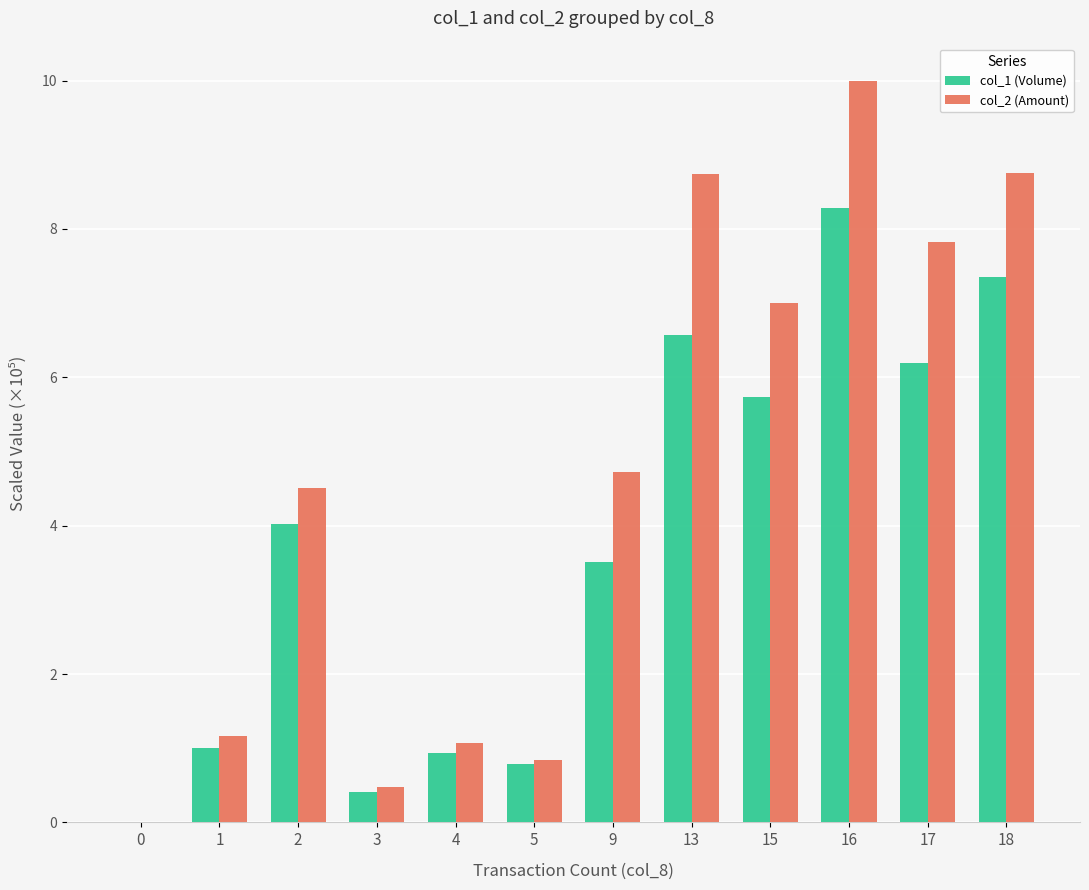

What are all the series names shown in the legend?

col_1 (Volume), col_2 (Amount)